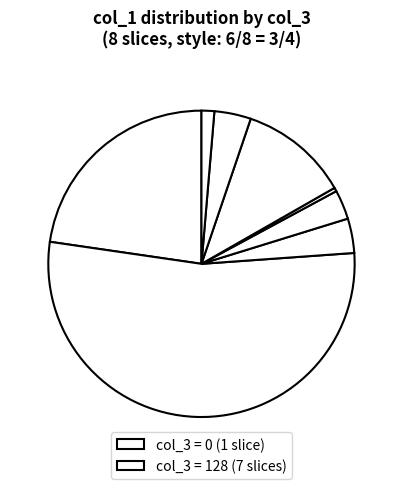

How many segments does this pie chart have?

8